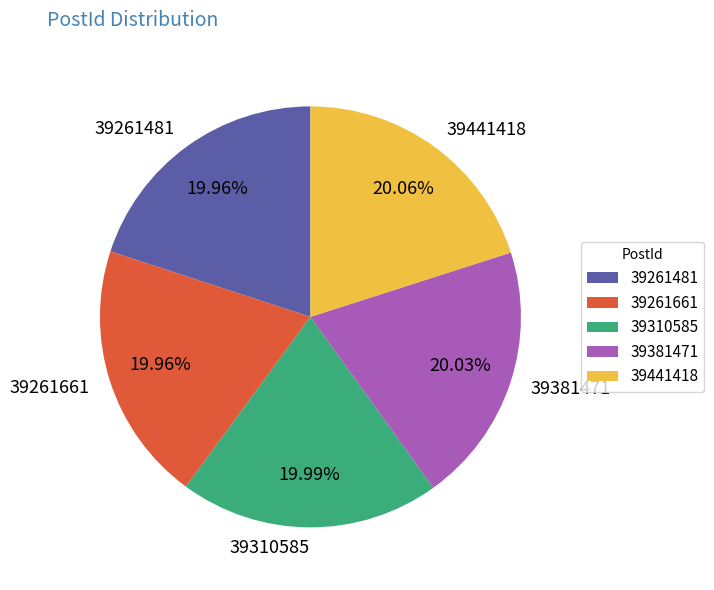

To the nearest percent, what percentage of the pie is 39441418?

20%